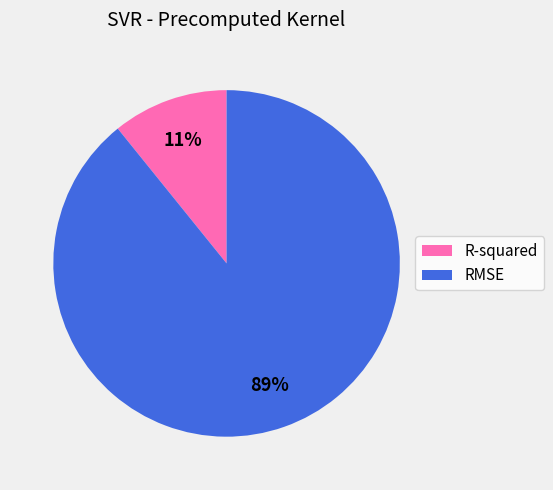

Does RMSE represent more than half of the total?

Yes